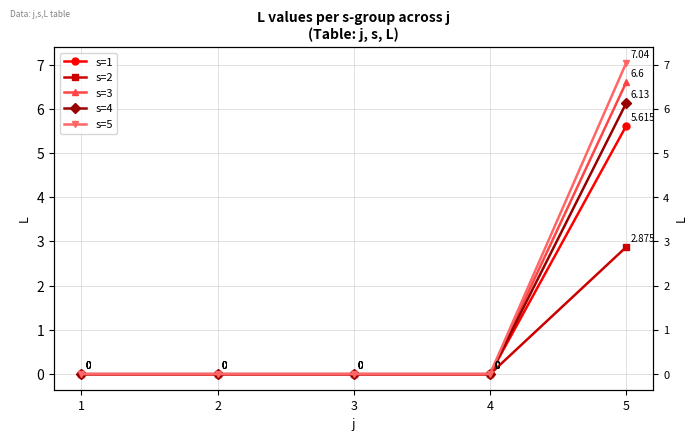

Between 2 and 4, which is larger?

2